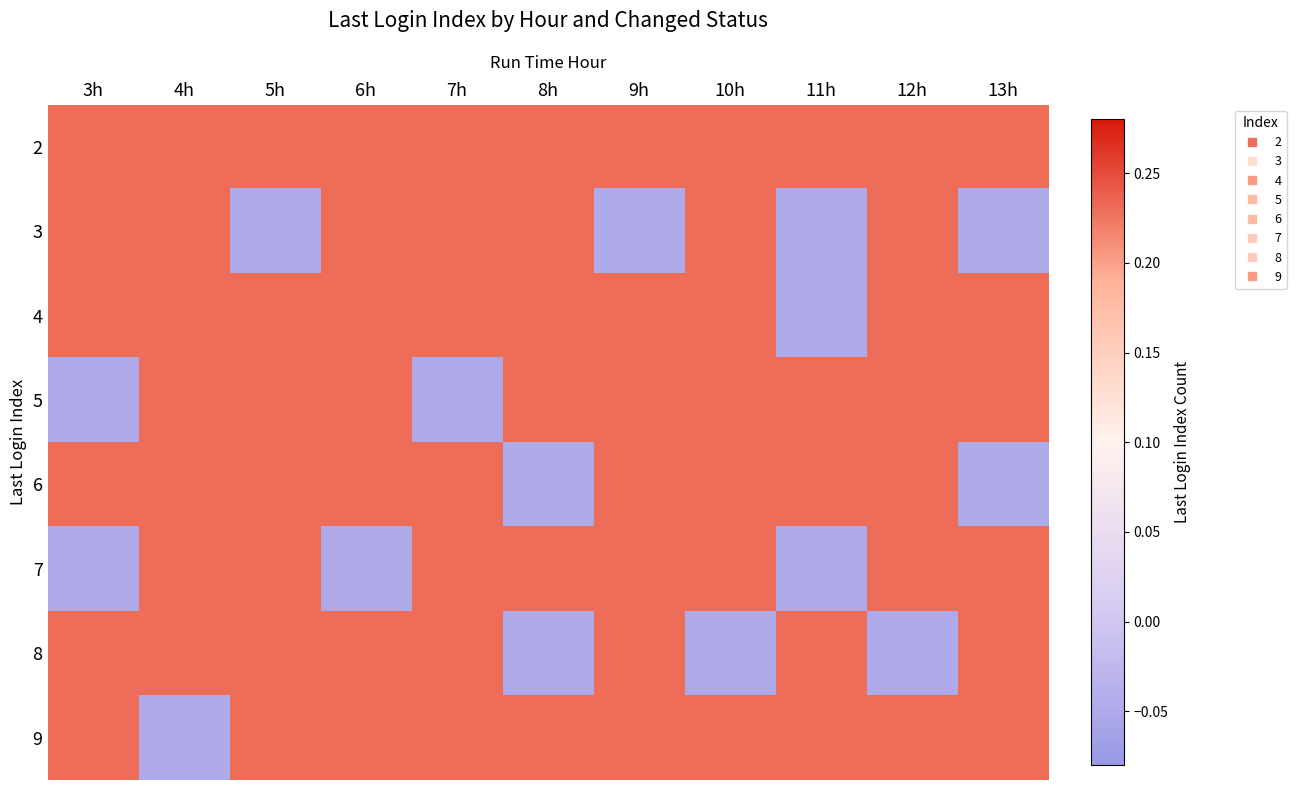

At which category is the sum across all series the highest?

4h